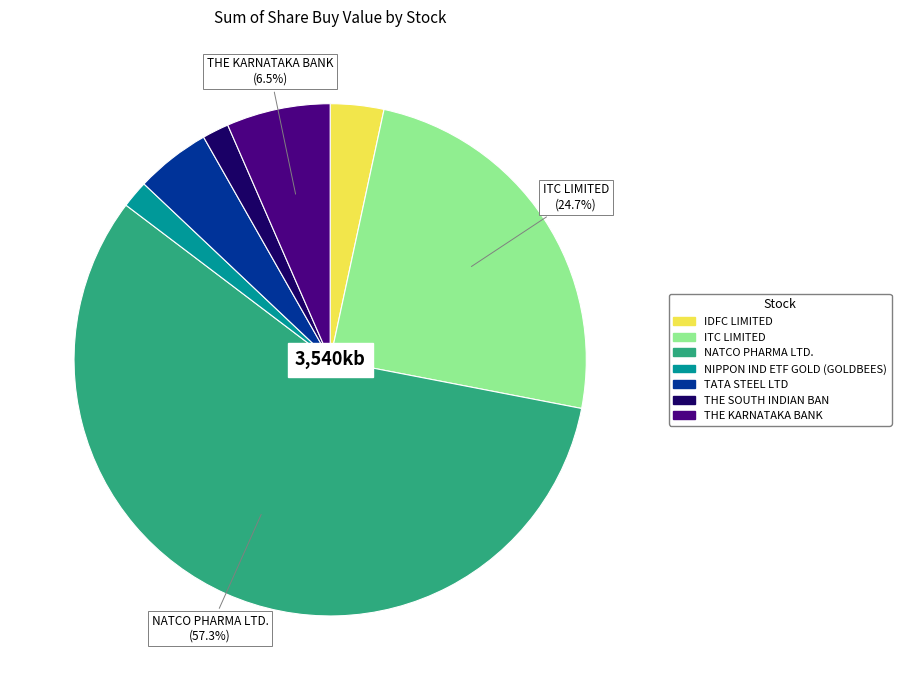

To the nearest percent, what is the average slice percentage?

14%